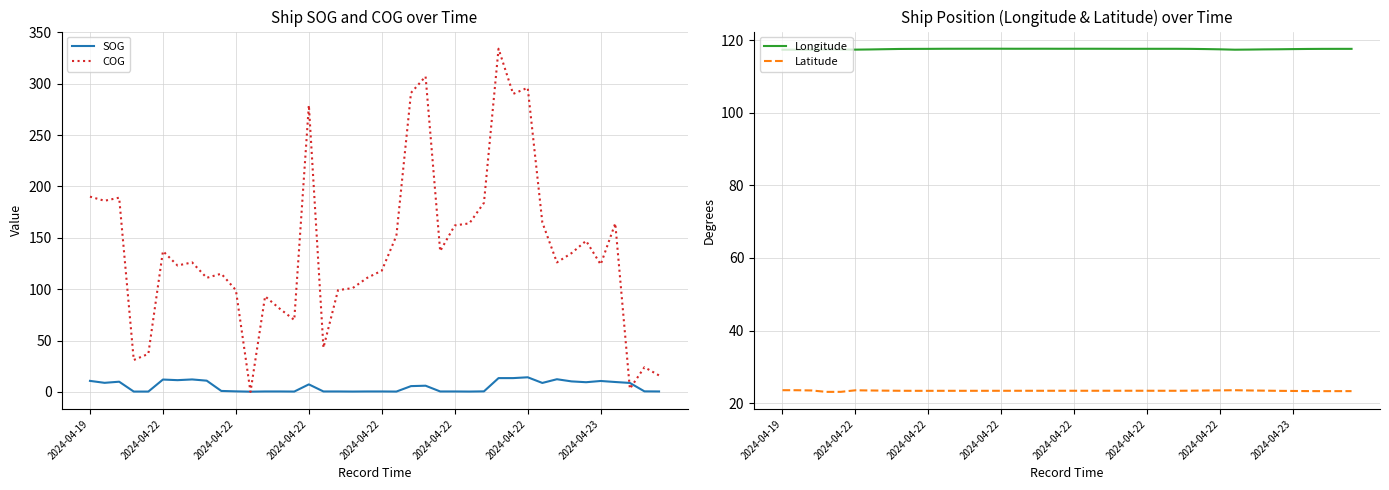

Read the Longitude value at 27.

117.6